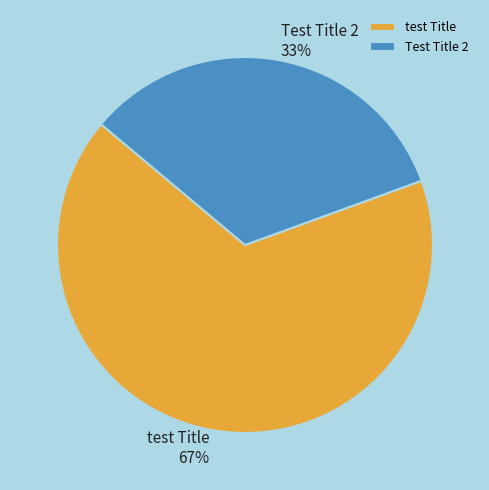

Which has a higher value, Test Title 2 or test Title?

test Title